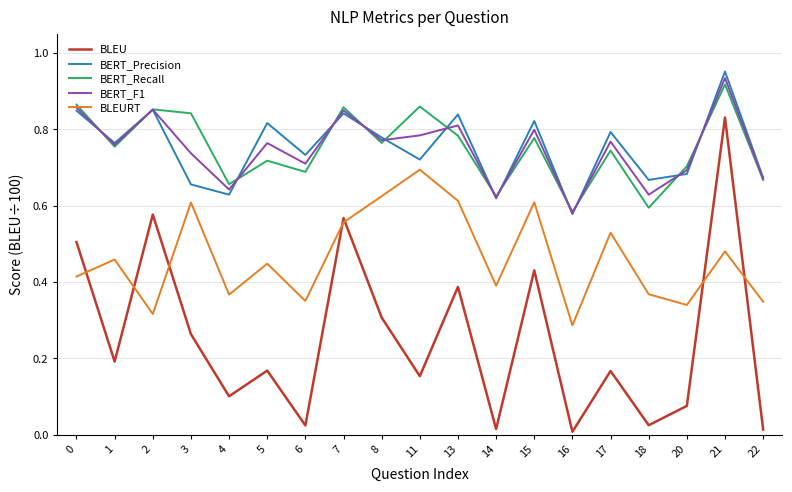

True or false: BERT_Precision and BLEU cross at least once.

False